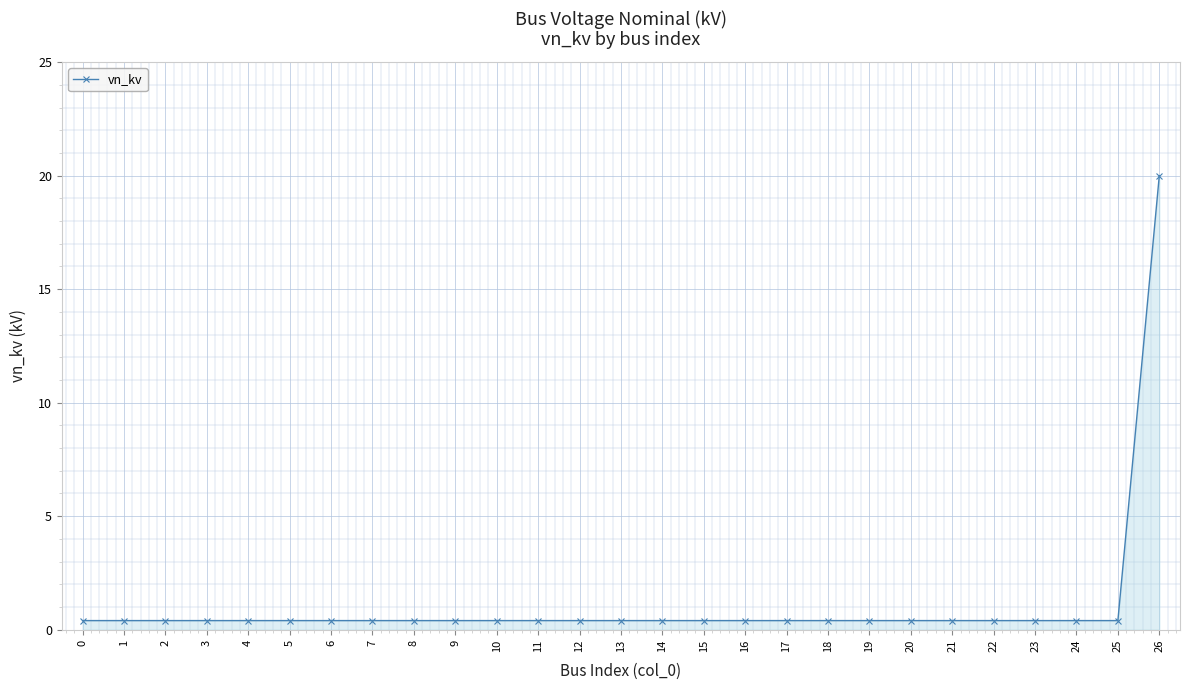

What is the difference between the maximum and second lowest values?

19.6